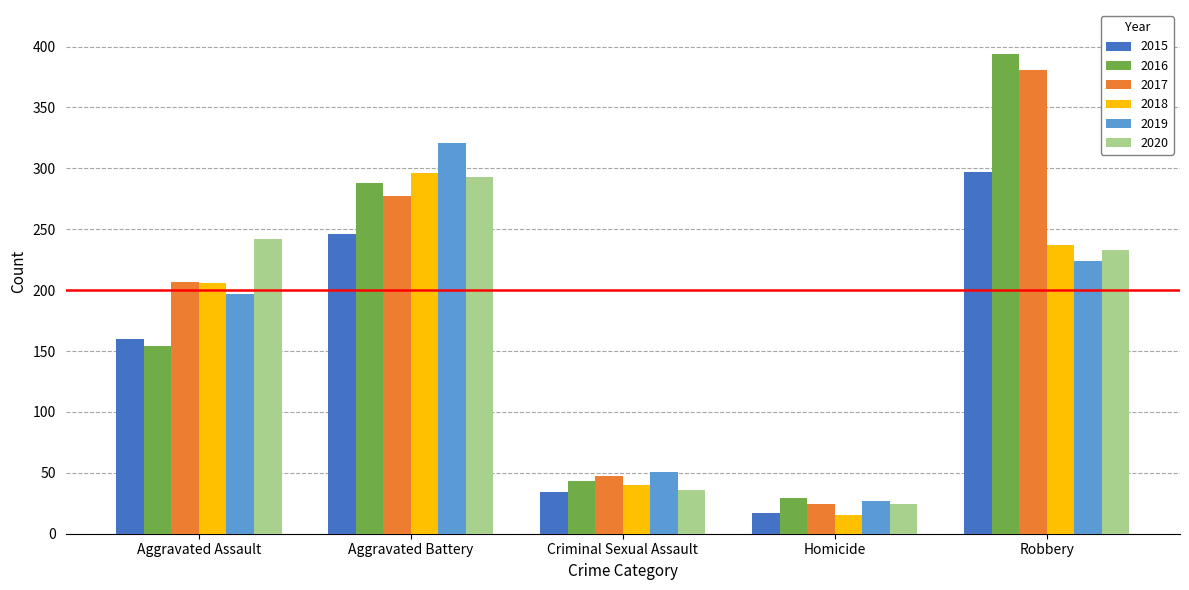

What is the sum of all 2016 values?

908